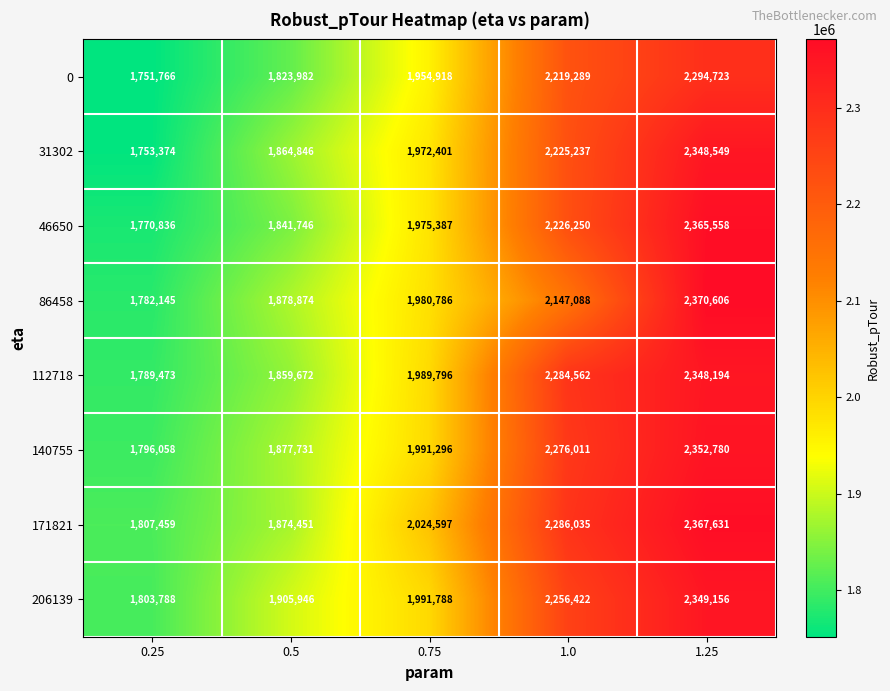

At which category does the chart reach its minimum across all series?

0.25